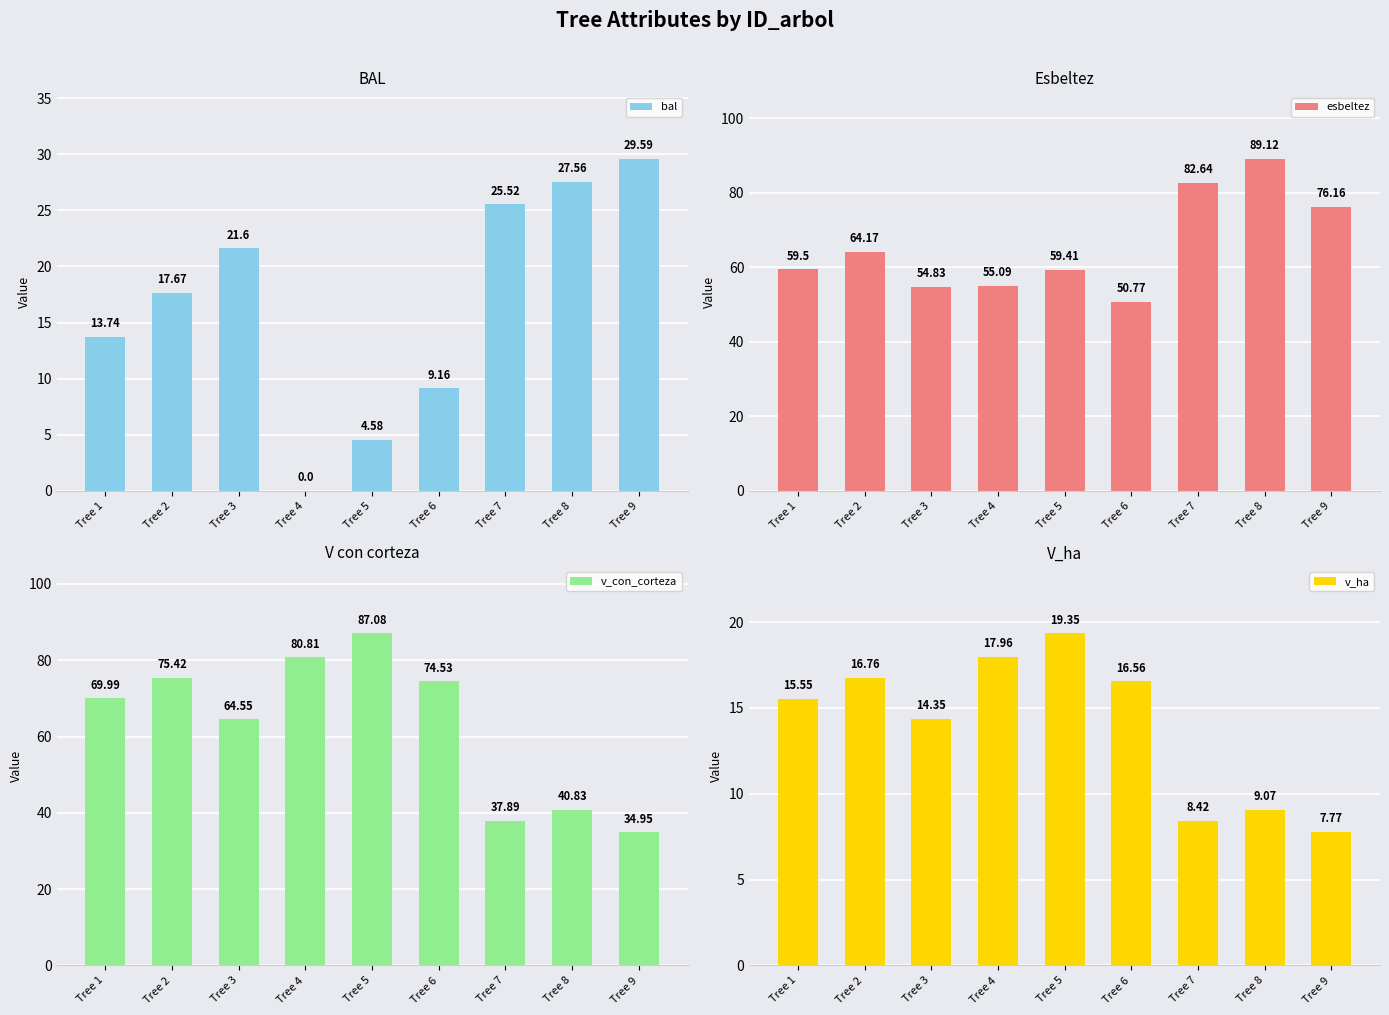

What is the sum of the v_con_corteza values at Tree 7 and Tree 3?

102.4